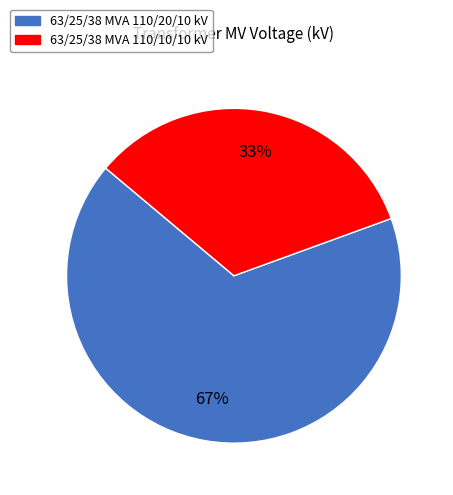

Combined, do 63/25/38 MVA 110/20/10 kV and 63/25/38 MVA 110/10/10 kV account for over 50%?

Yes